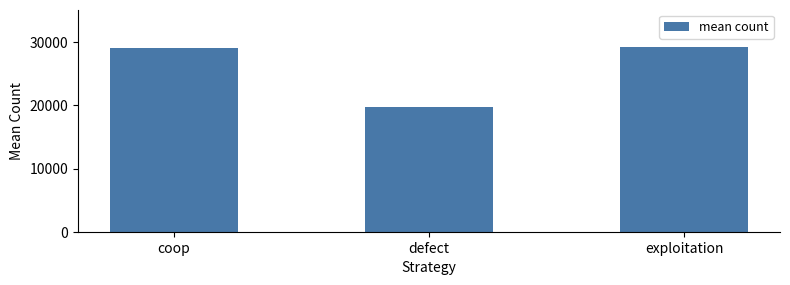

What is the sum of all values?

78000.0